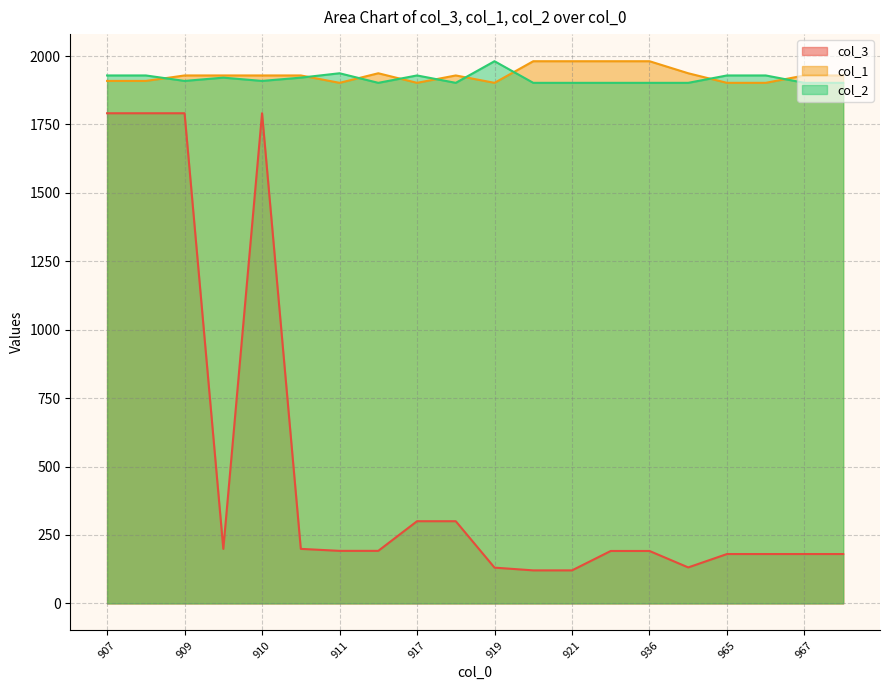

Does the chart display data point markers on the line(s)?

No